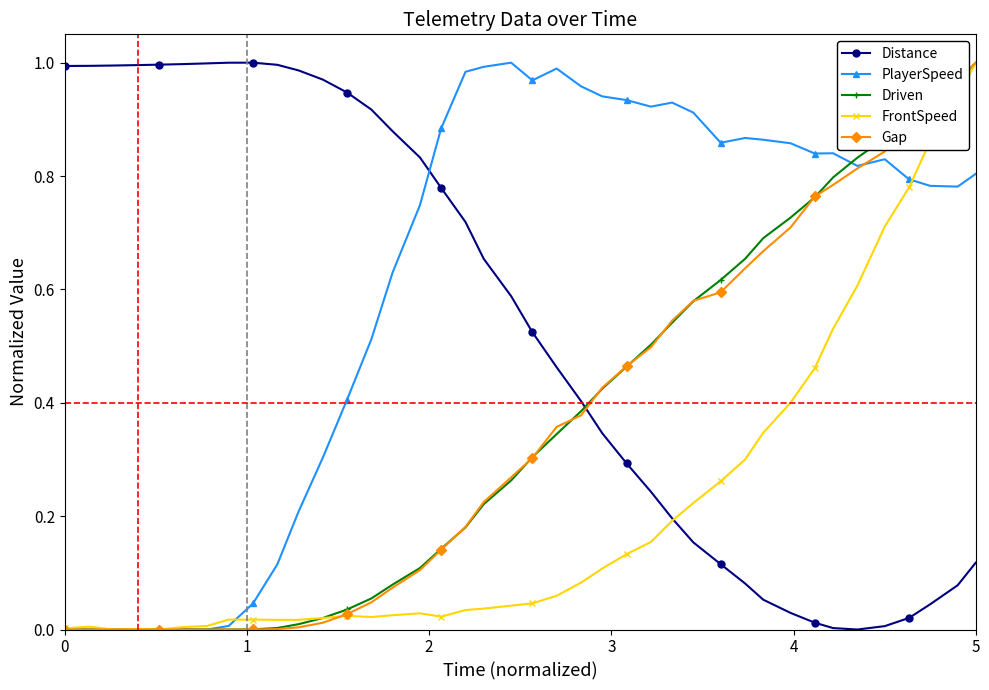

What is the sum of all PlayerSpeed values?

24.3